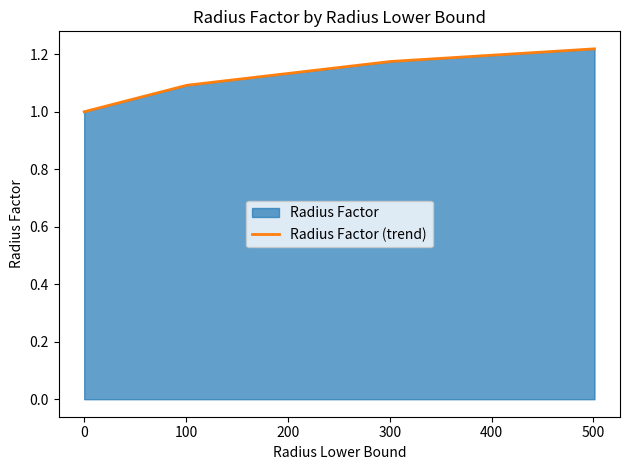

How many values exceed 1?

3